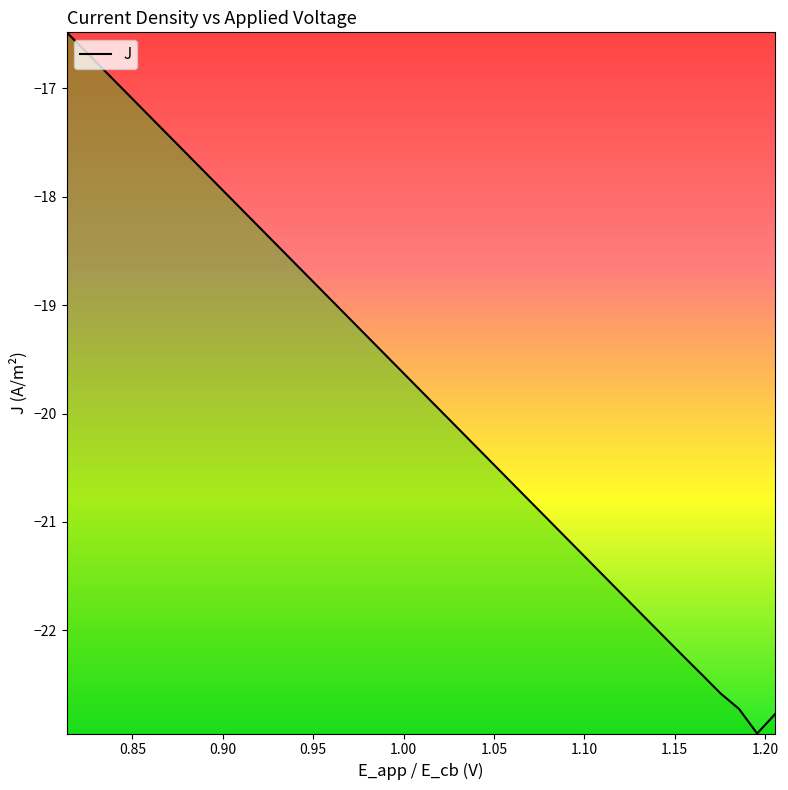

How many values are below -19?

25